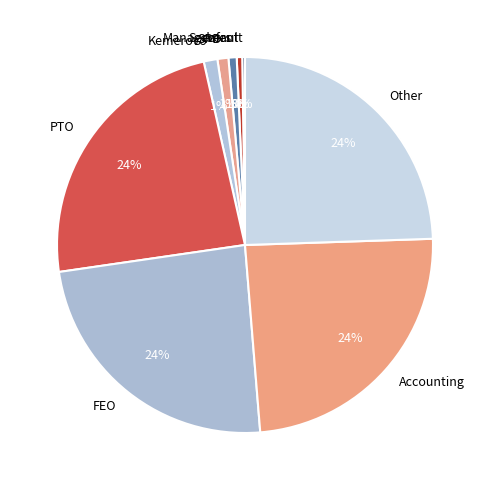

To the nearest percent, what percentage of the pie is Other?

24%